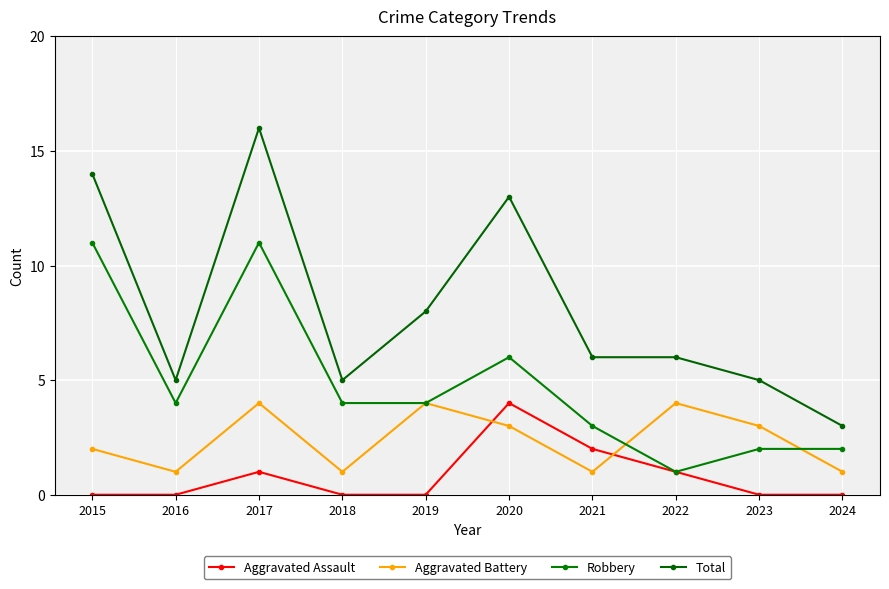

At how many categories does at least one series exceed 4?

9